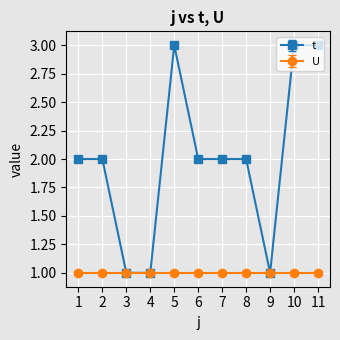

What is the minimum value shown in the chart?

1